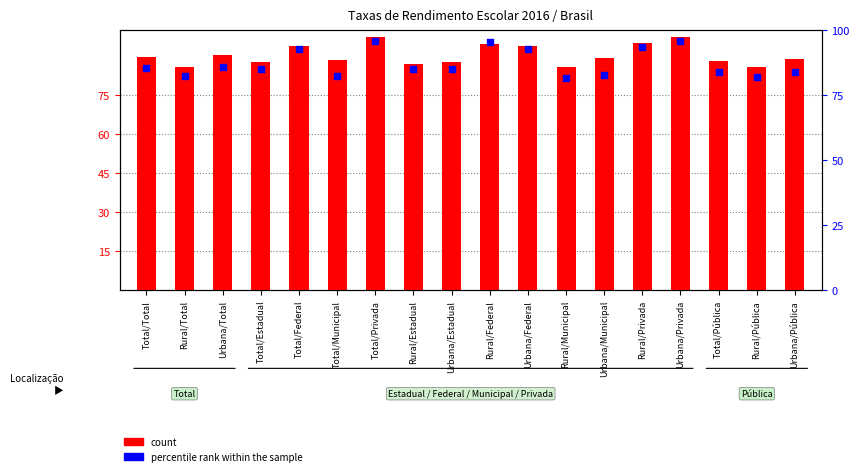

At how many categories does at least one series exceed 96?

2